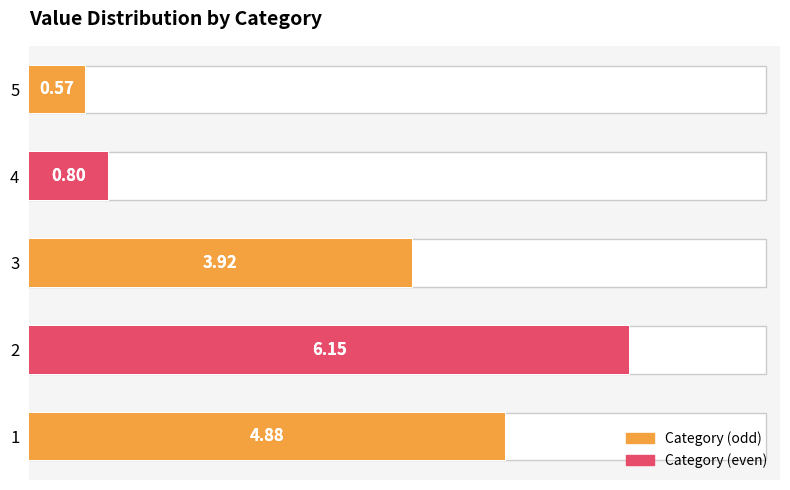

How many bars are there in total?

5